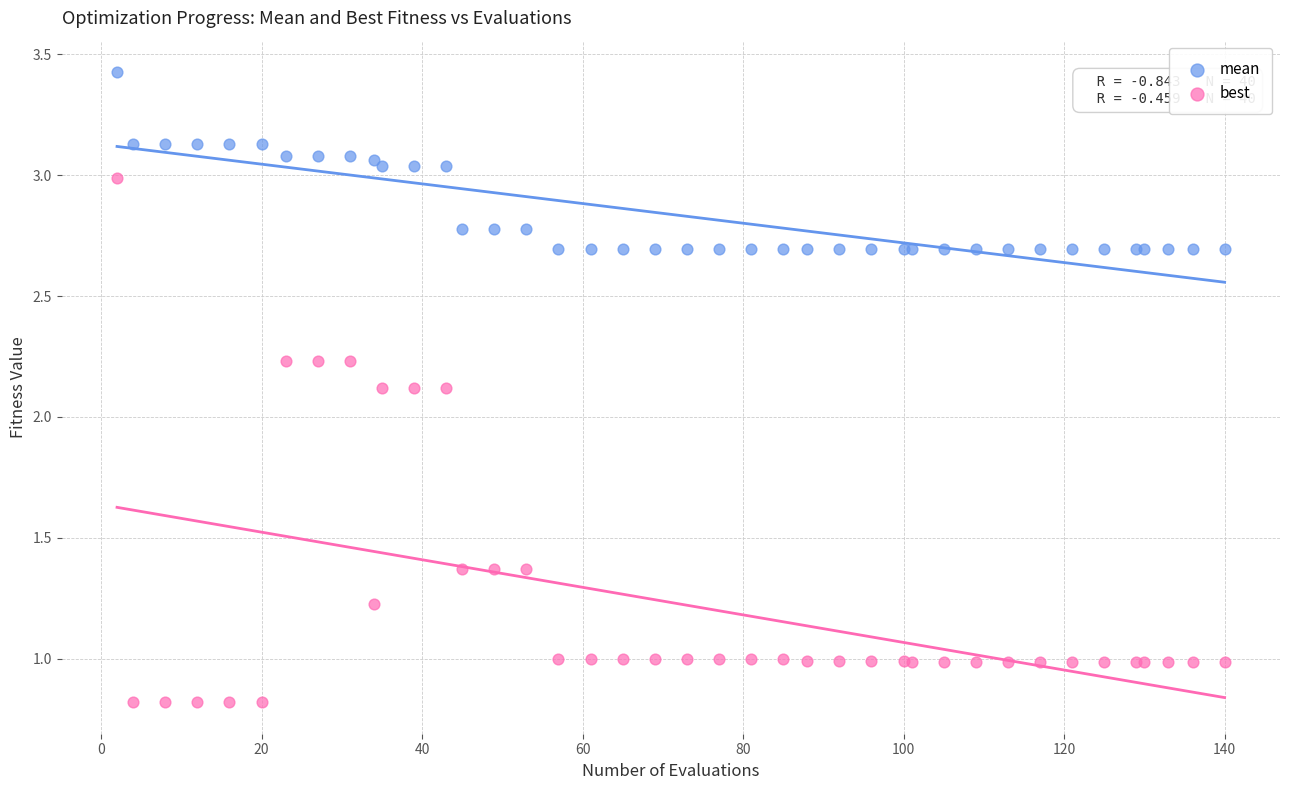

What are all the series names shown in the legend?

mean, best